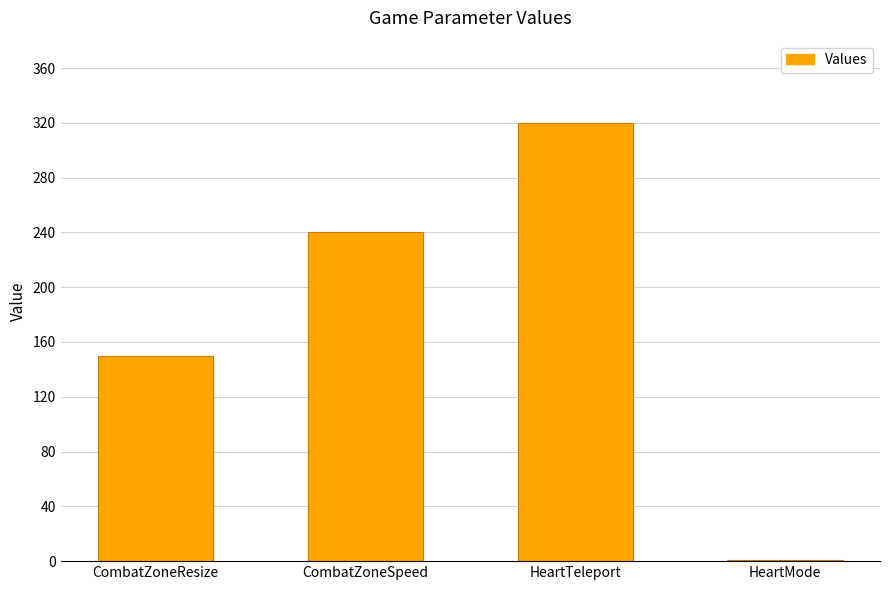

Between CombatZoneSpeed and HeartTeleport, which is larger?

HeartTeleport